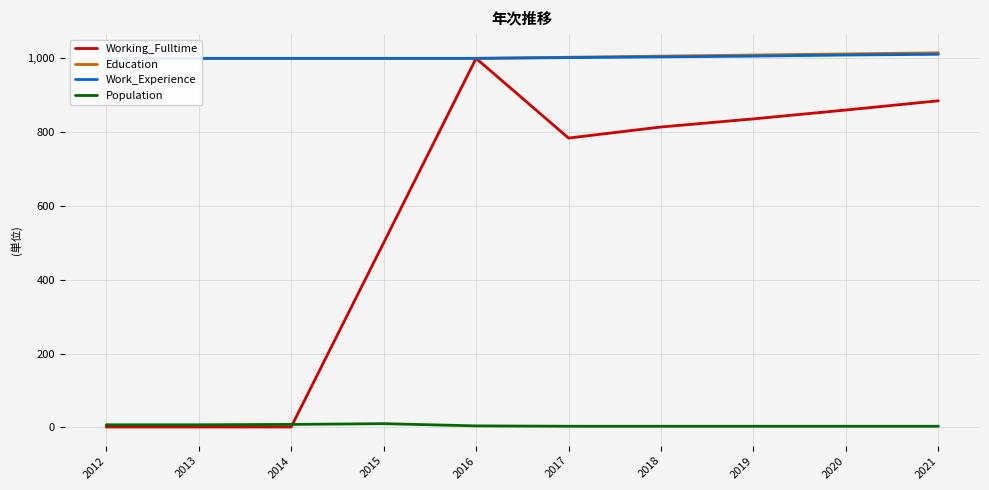

Reading left to right, what are all the values shown in this chart?

Working_Fulltime: 2012=1	2013=1	2014=1	2015=500	2016=1000	2017=784	2018=814	2019=836	2020=860	2021=885
Education: 2012=1000	2013=1000	2014=1000	2015=1000	2016=1000	2017=1003	2018=1006	2019=1009	2020=1012	2021=1015
Work_Experience: 2012=1000	2013=1000	2014=1000	2015=1000	2016=1000	2017=1002	2018=1004	2019=1006	2020=1009	2021=1011
Population: 2012=7	2013=7	2014=8	2015=10	2016=4	2017=3	2018=3	2019=3	2020=3	2021=3